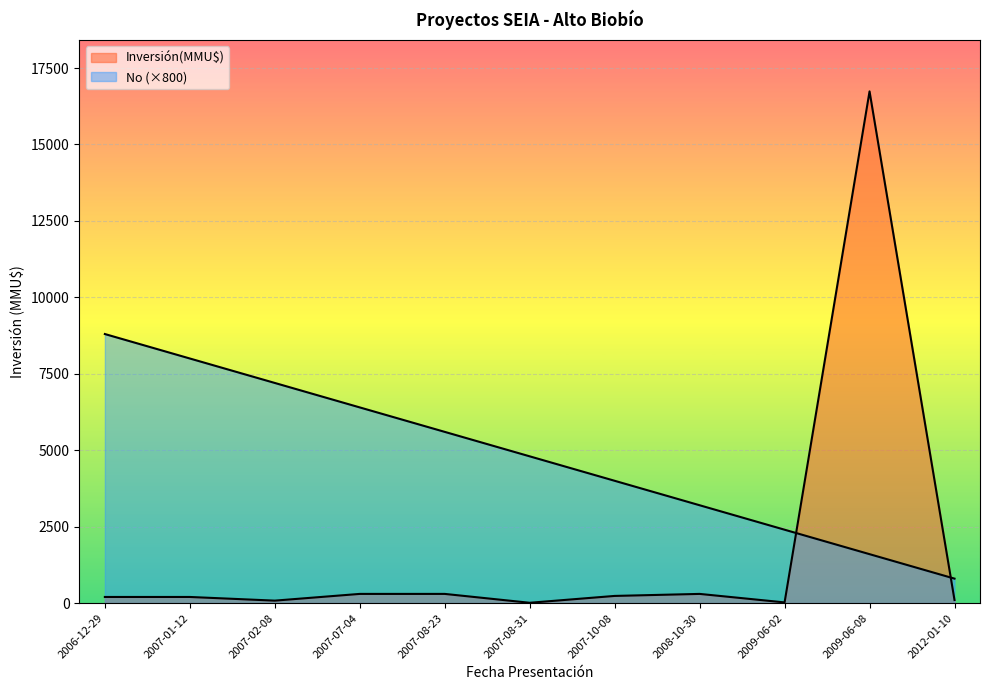

Where is No nearest to the value 4800?

2007-08-31